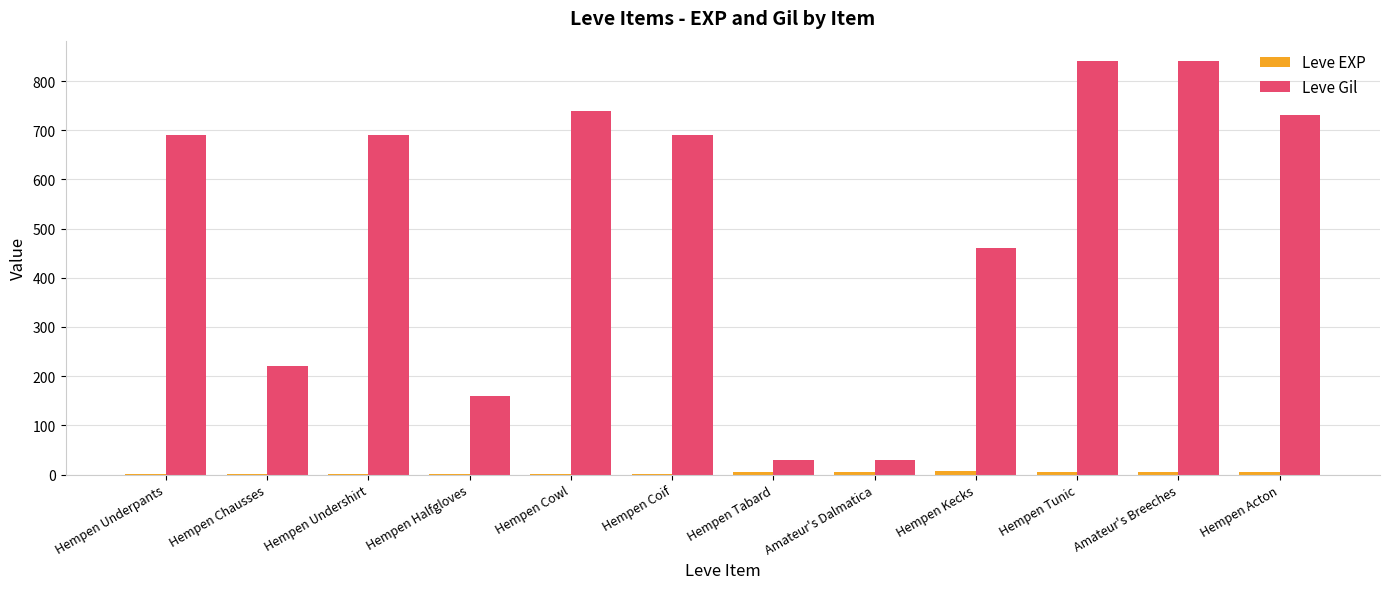

Which series changed the most between Hempen Halfgloves and Amateur's Dalmatica?

Leve Gil